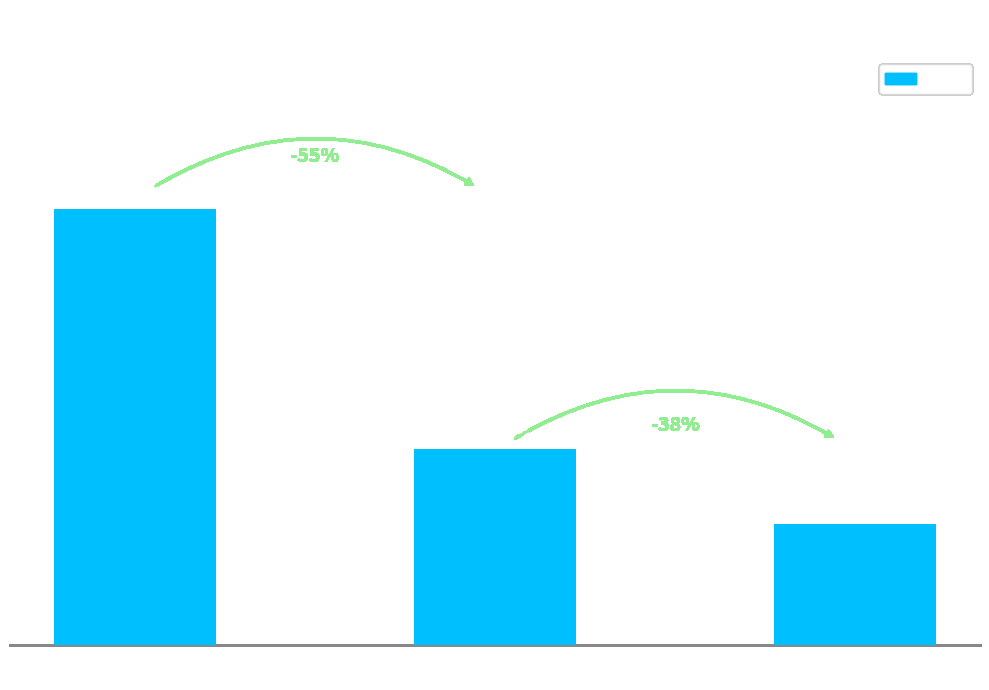

What is the average value?

512914